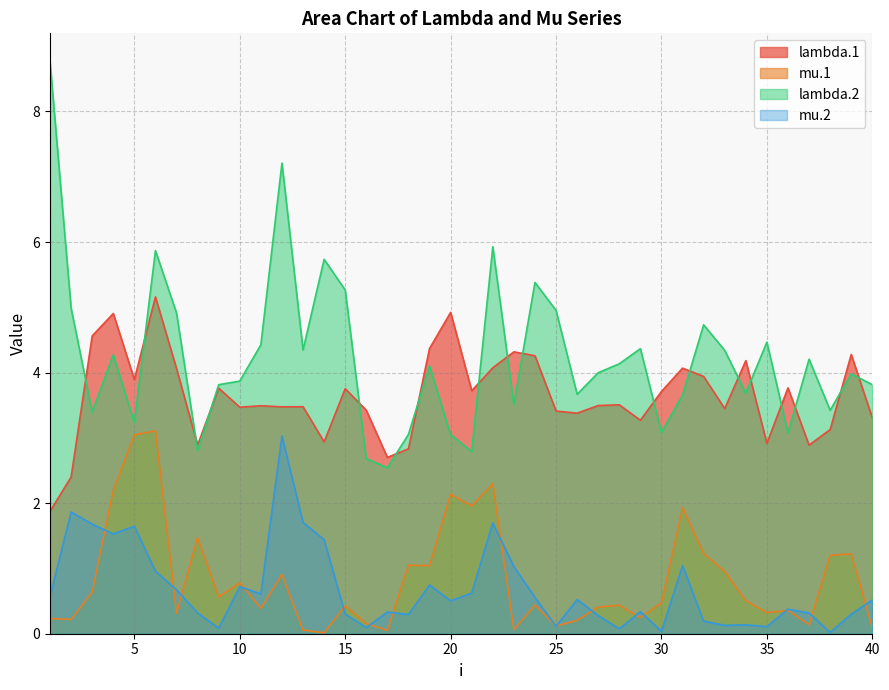

Is the value of lambda.2 at 35 greater than the value of mu.1 at 13?

Yes